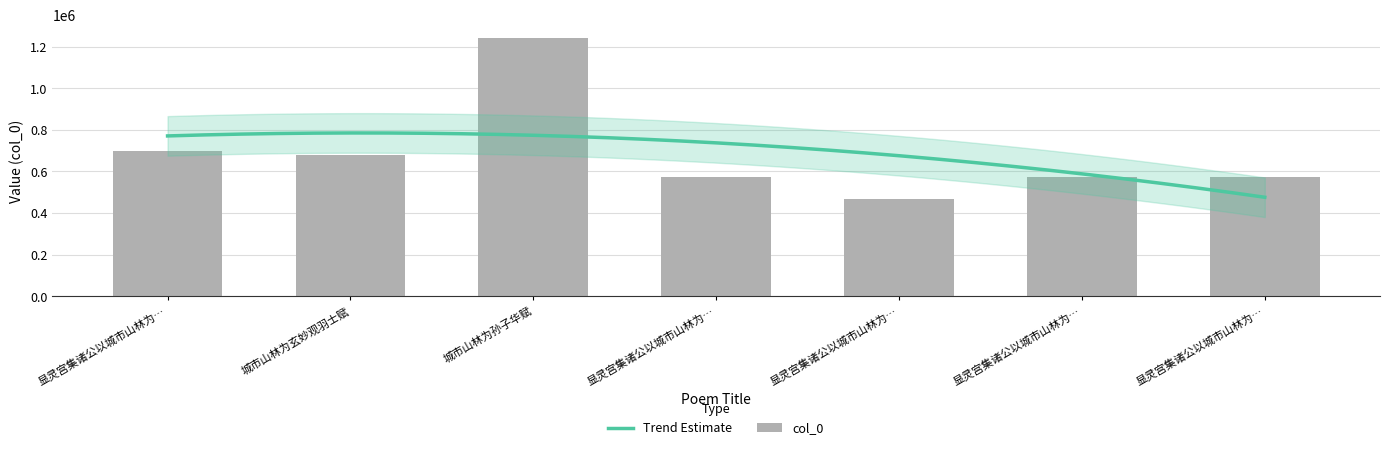

What is the label of the 5th bar from the left?

显灵宫集诸公以城市山林为…